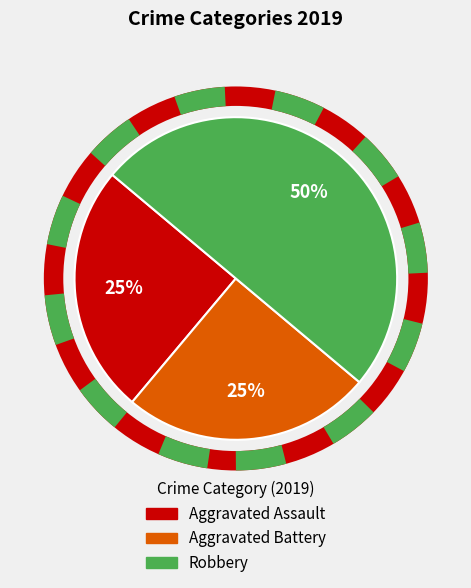

Does Aggravated Assault represent more than half of the total?

No